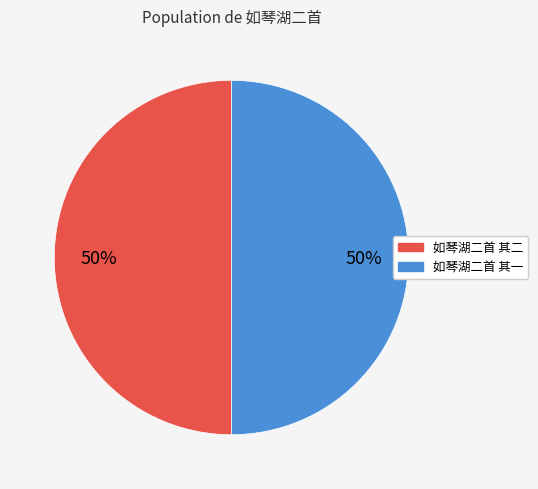

What is the ratio of the value at 如琴湖二首 其一 to the value at 如琴湖二首 其二?

1.0